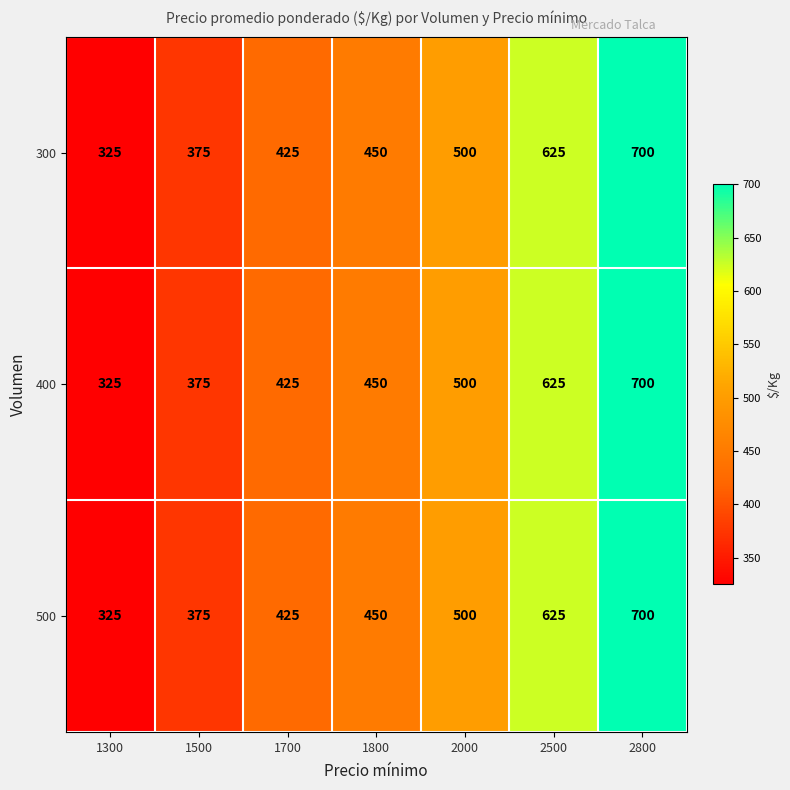

At which label is 500 closest to 512?

2000